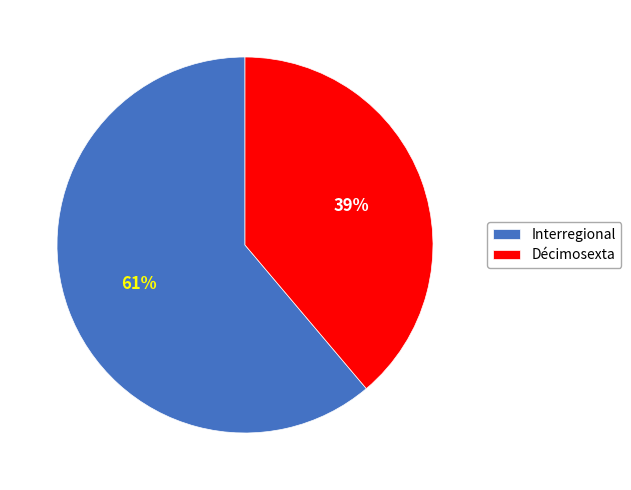

To the nearest percent, what portion does Interregional represent?

61%